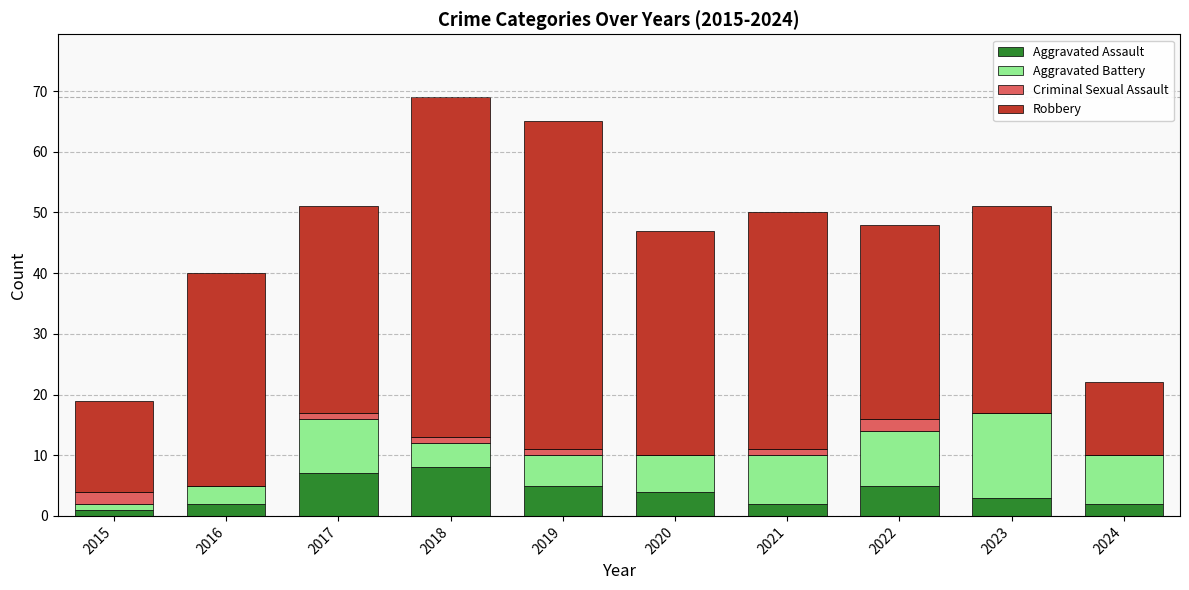

What is the maximum value for Aggravated Assault?

8